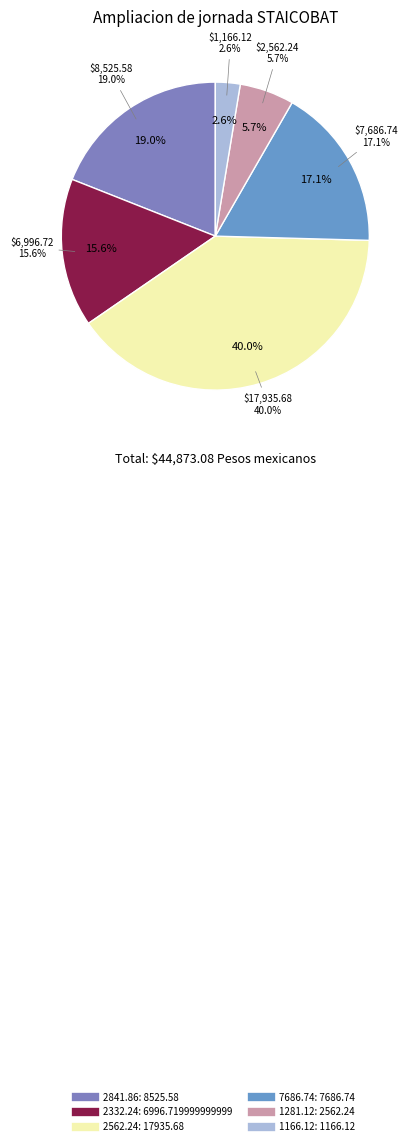

Does any single category account for the majority?

No